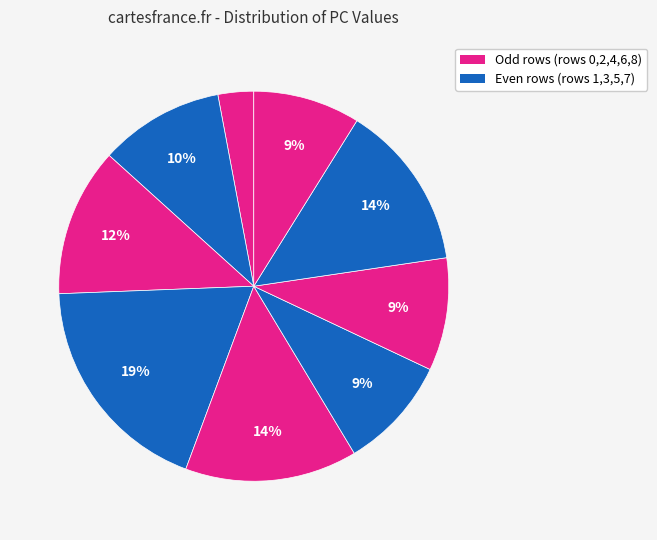

Rank the categories by value from highest to lowest.

Row 3, Row 4, Row 7, Row 2, Row 1, Row 5, Row 6, Row 8, Row 0